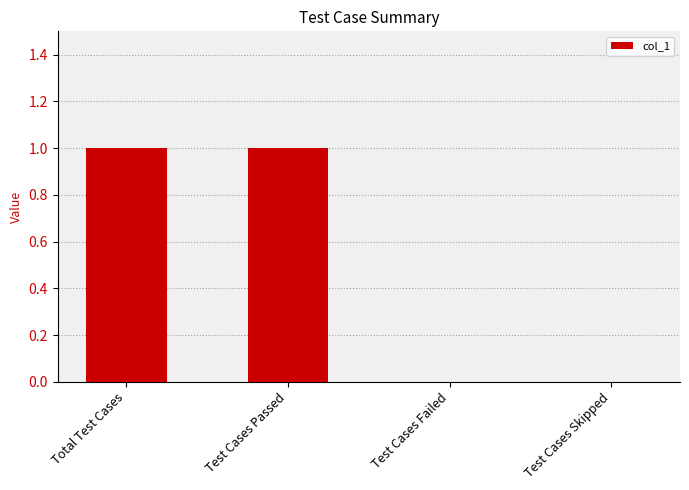

True or false: the data shows -1 at Test Cases Failed.

False